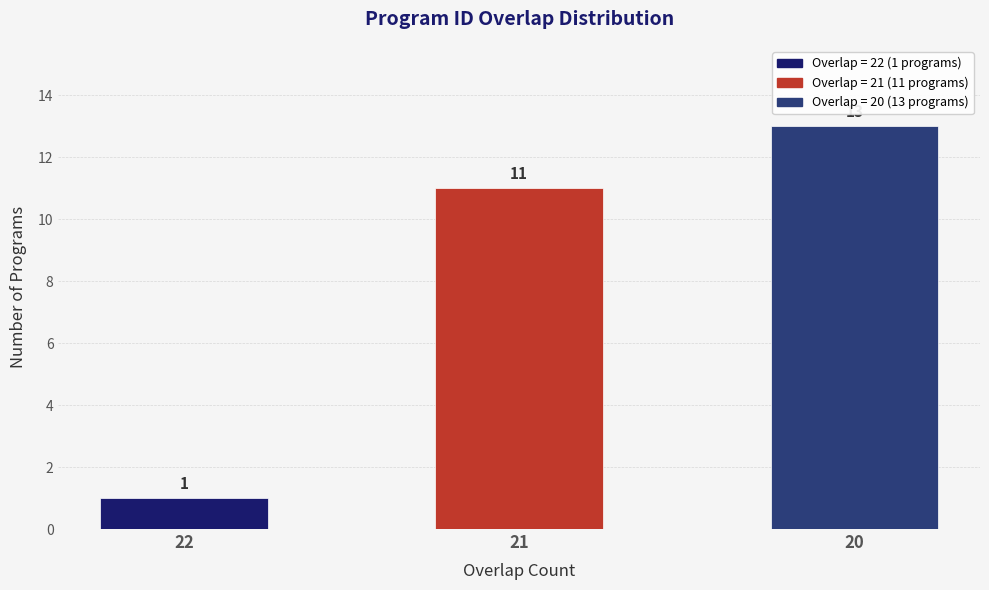

Rank the categories by value from lowest to highest.

22, 21, 20